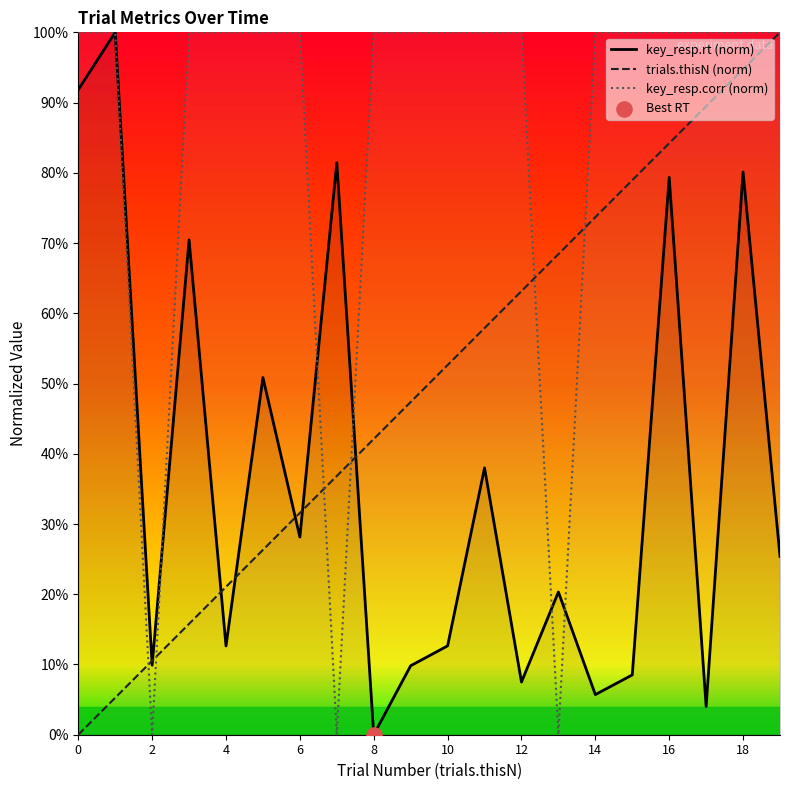

Which series contains the lowest Y value?

key_resp.rt (norm)